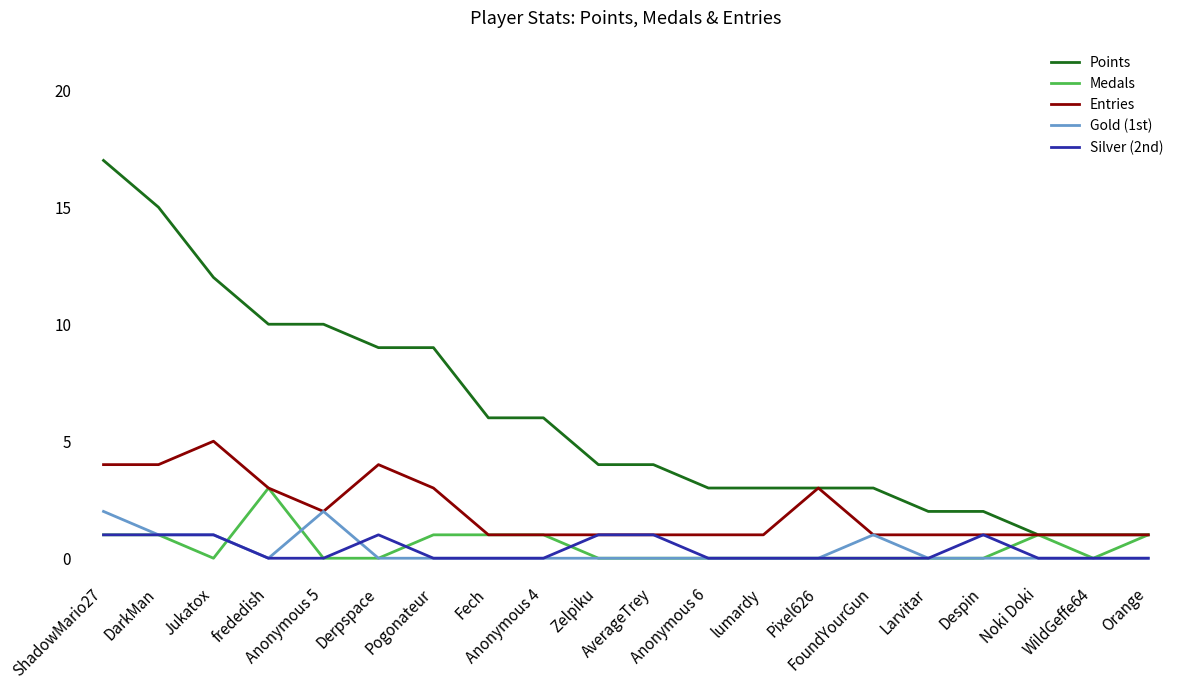

What is the total value across all series at frededish?

16